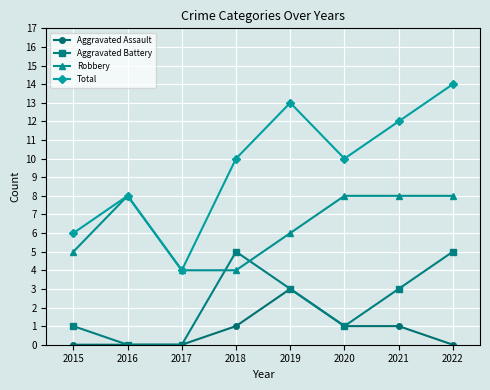

True or false: Aggravated Assault has more than 2 points higher than both neighbors.

False